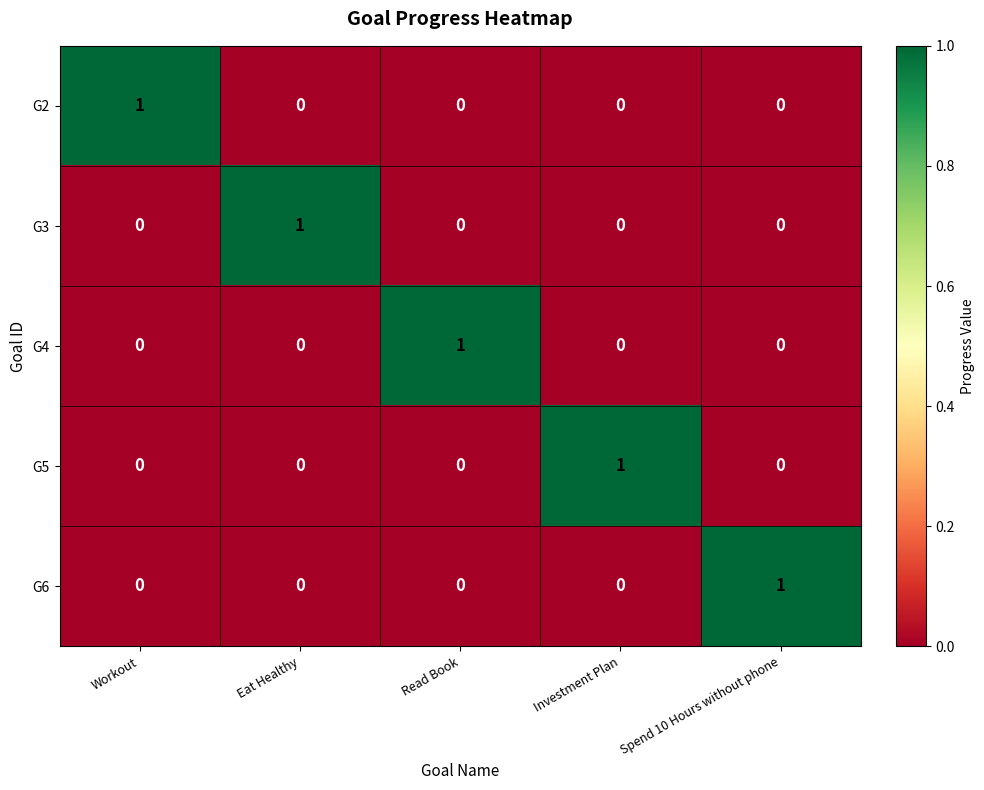

At how many categories does at least one series exceed 0?

5